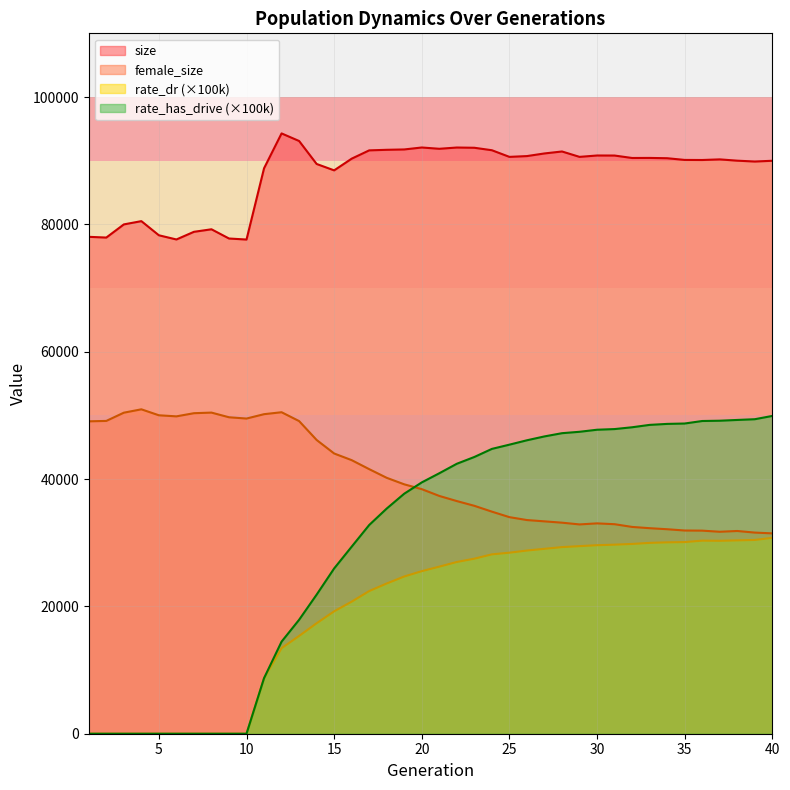

What is the spread (max minus min) of values at 10?

77614.0